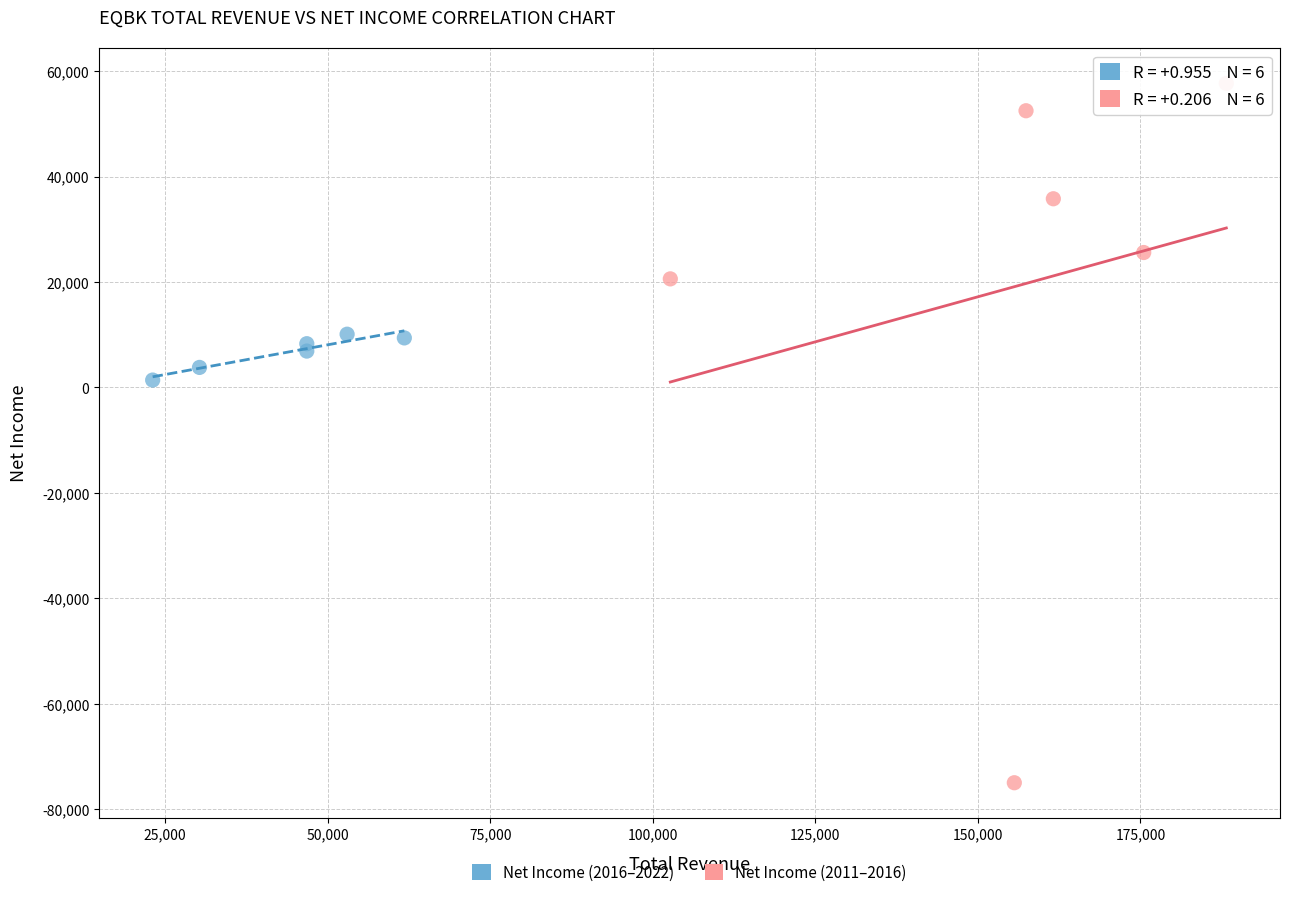

Which series has the largest Y range (max minus min)?

Net Income (2011–2016)